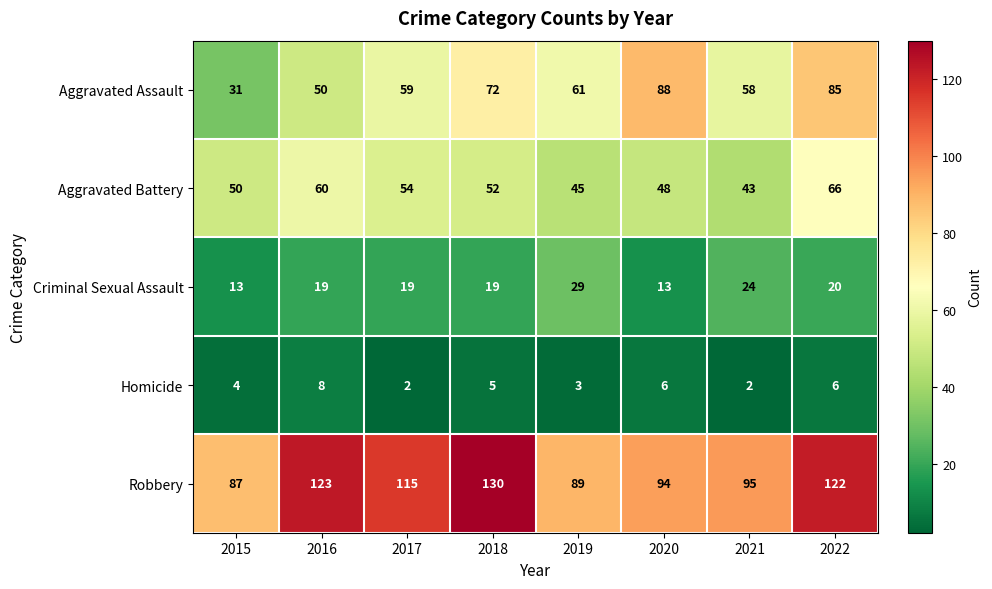

What is the total value across all series at 2015?

185